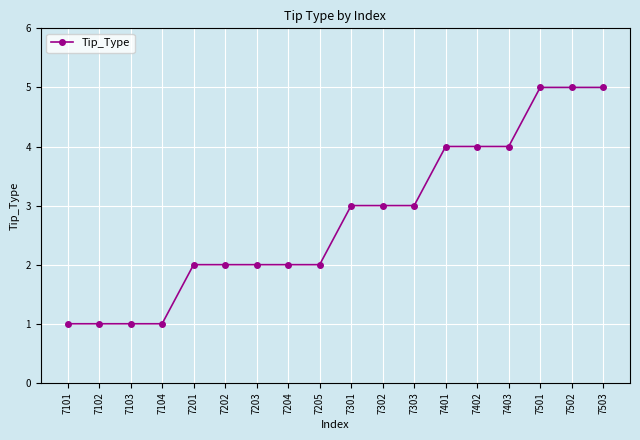

What is the average value?

3